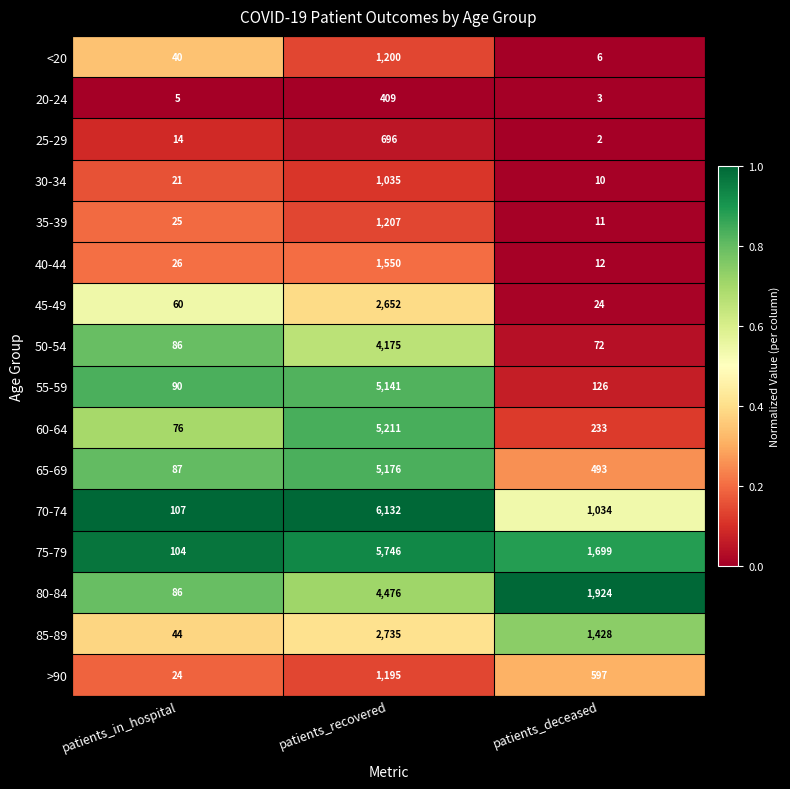

Which series has the widest spread of values?

70-74